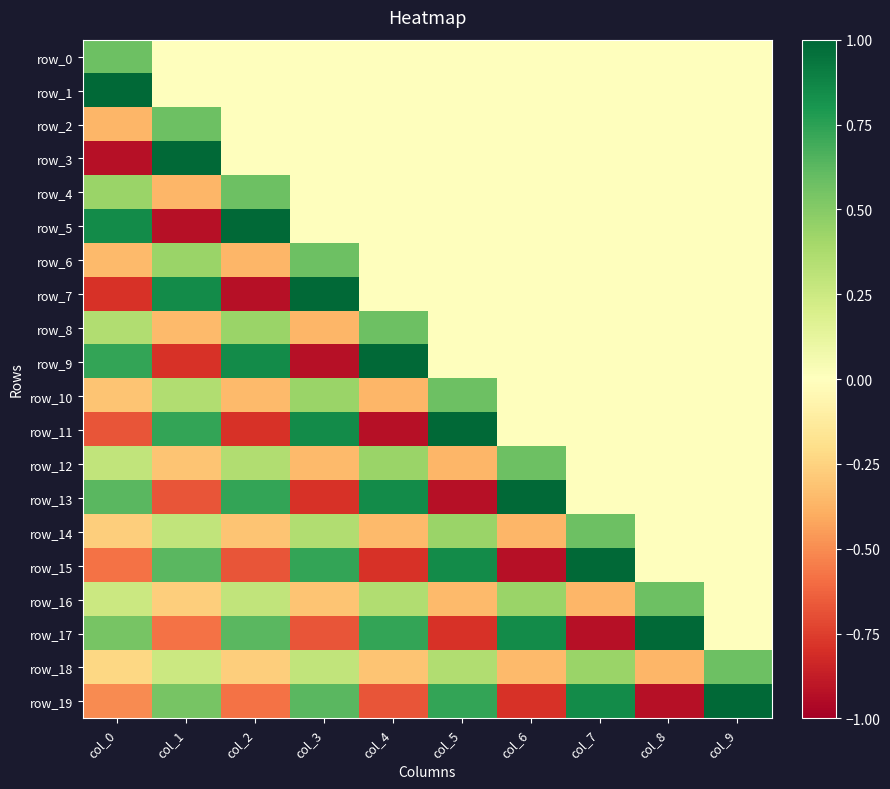

At how many categories does at least one series exceed 0?

10